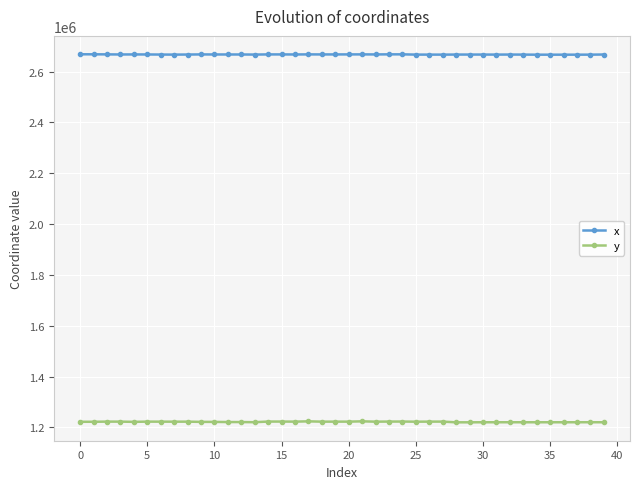

List the series in order of their peak value, highest first.

x, y